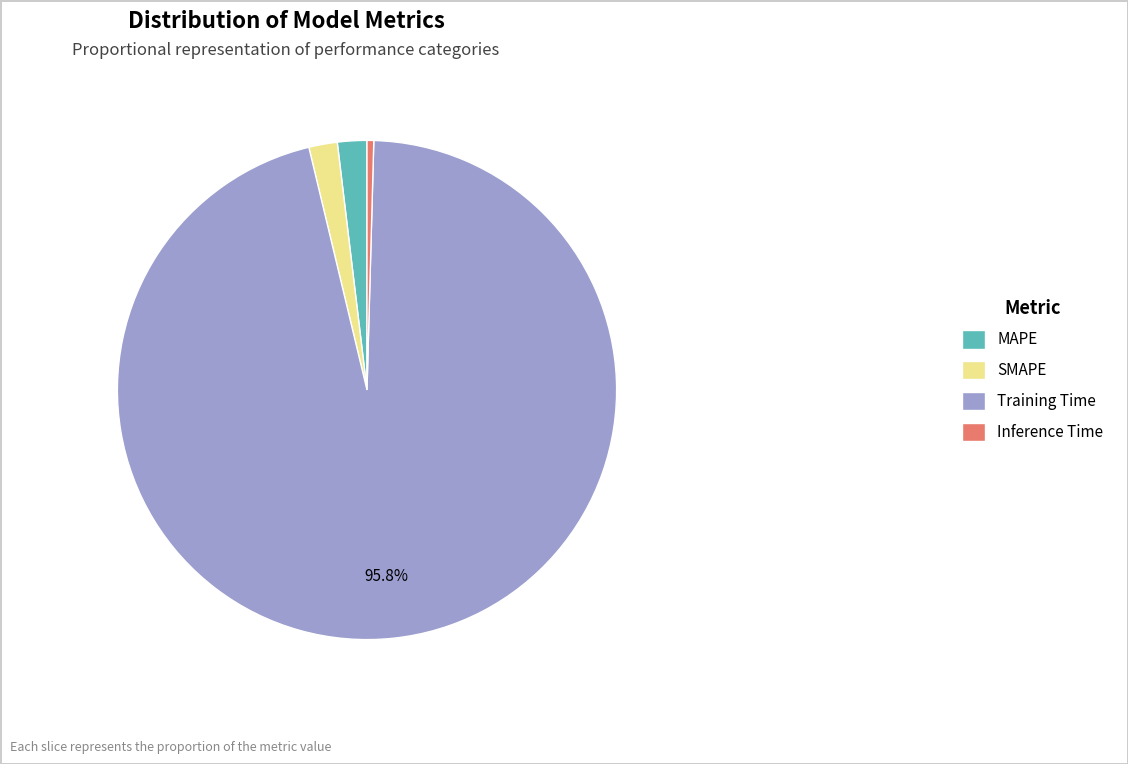

Is Training Time the majority of the pie?

Yes